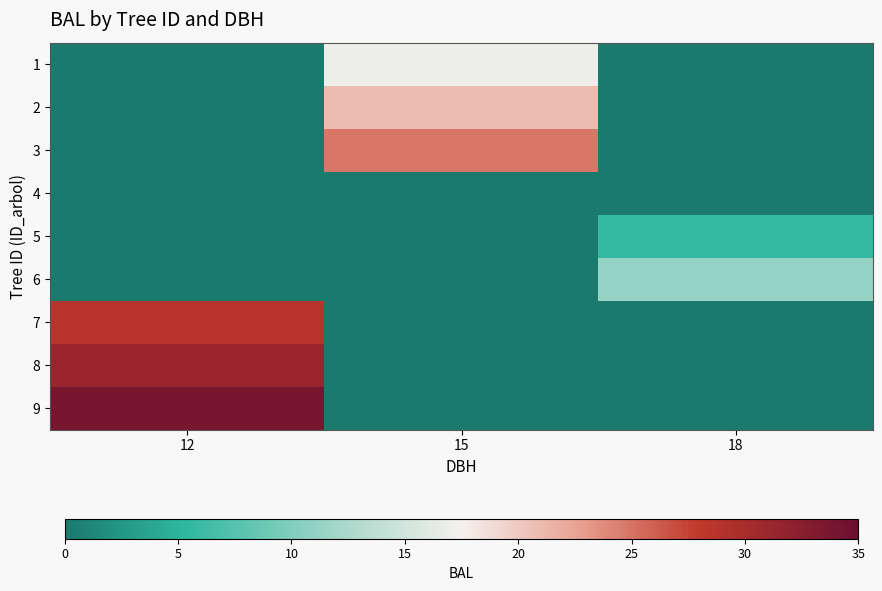

What is the greatest value displayed?

33.8